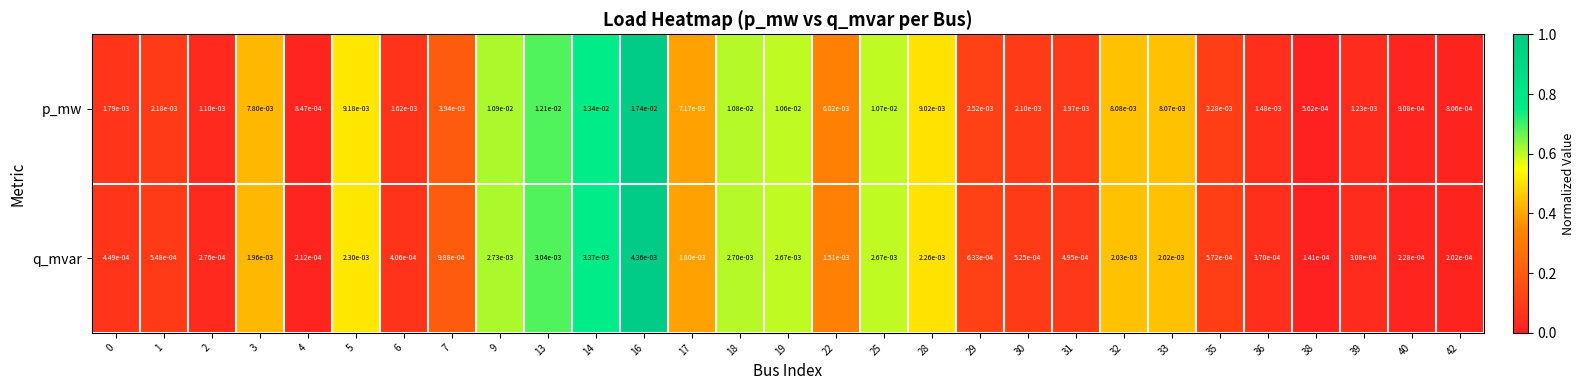

Which series has the largest total across all categories?

p_mw